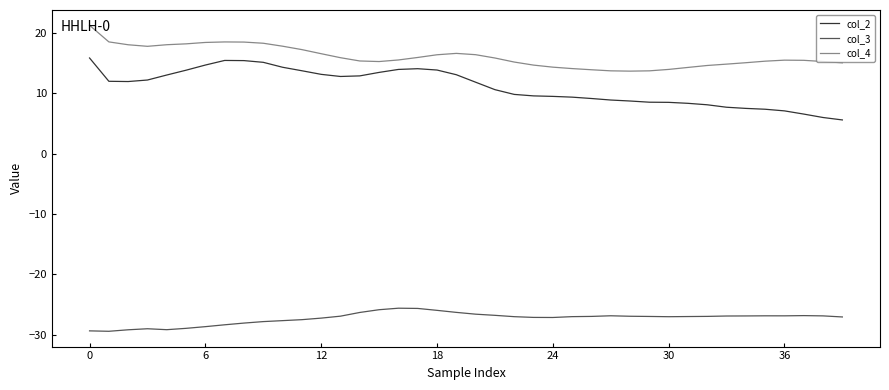

True or false: col_3 and col_2 cross at least once.

False